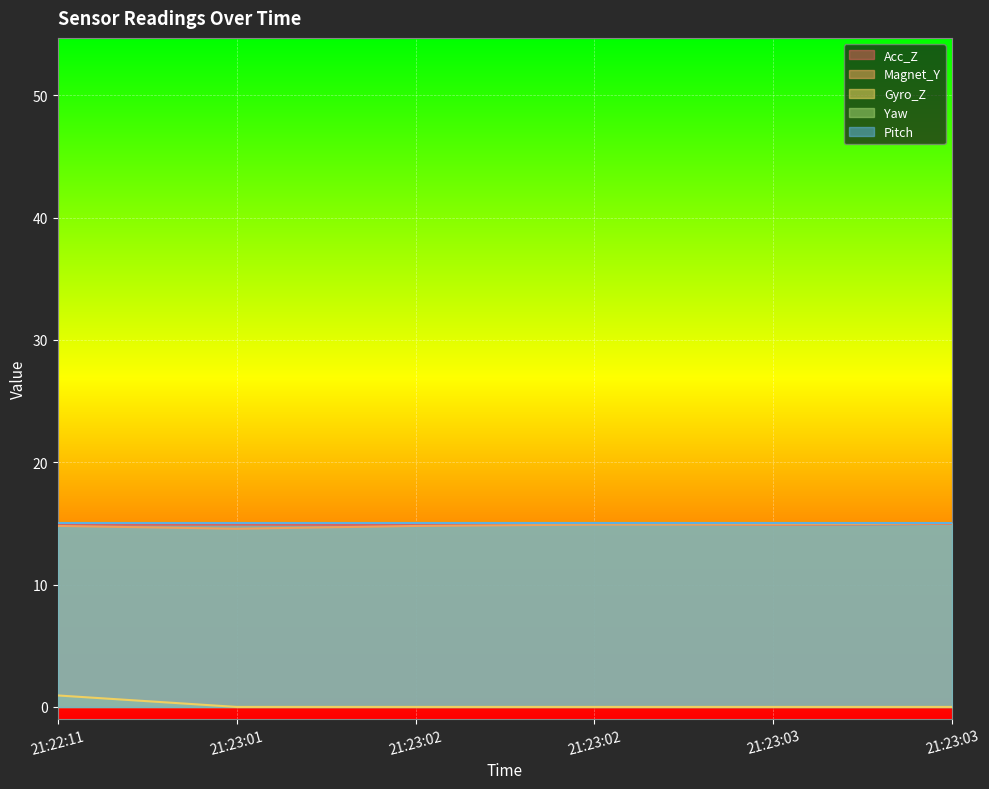

Does the chart display data point markers on the line(s)?

No